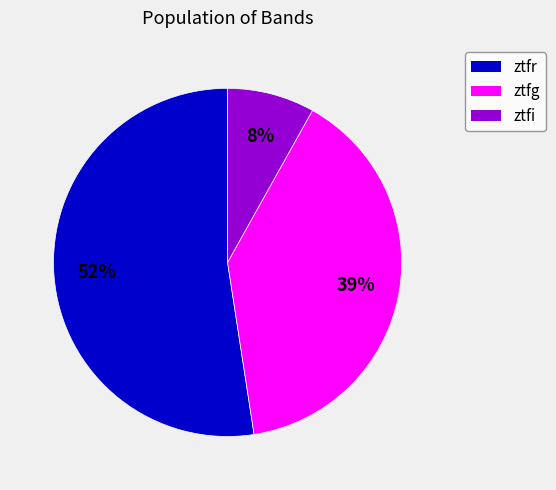

Do ztfg and ztfi together represent more than half of the pie?

No